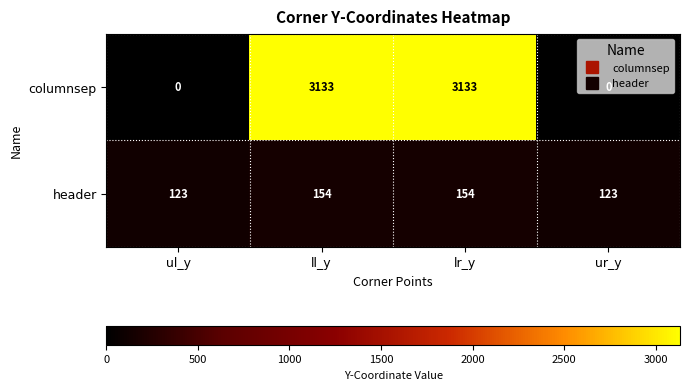

List the series in order of their peak value, lowest first.

header, columnsep